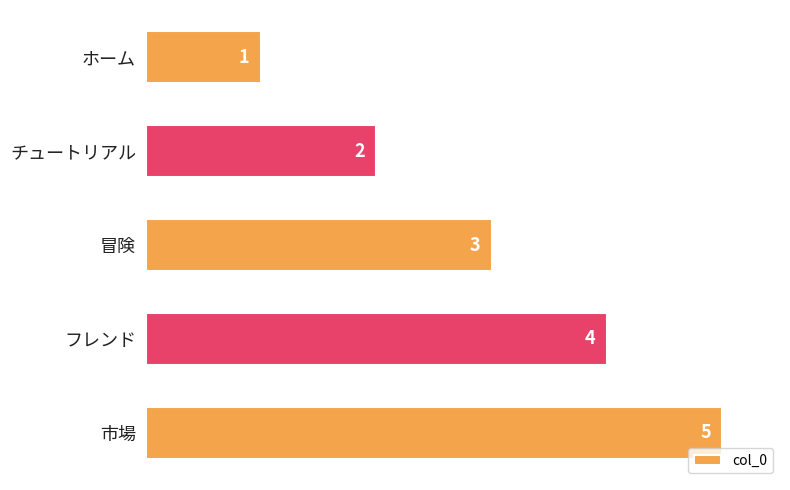

Read the value at 市場.

5